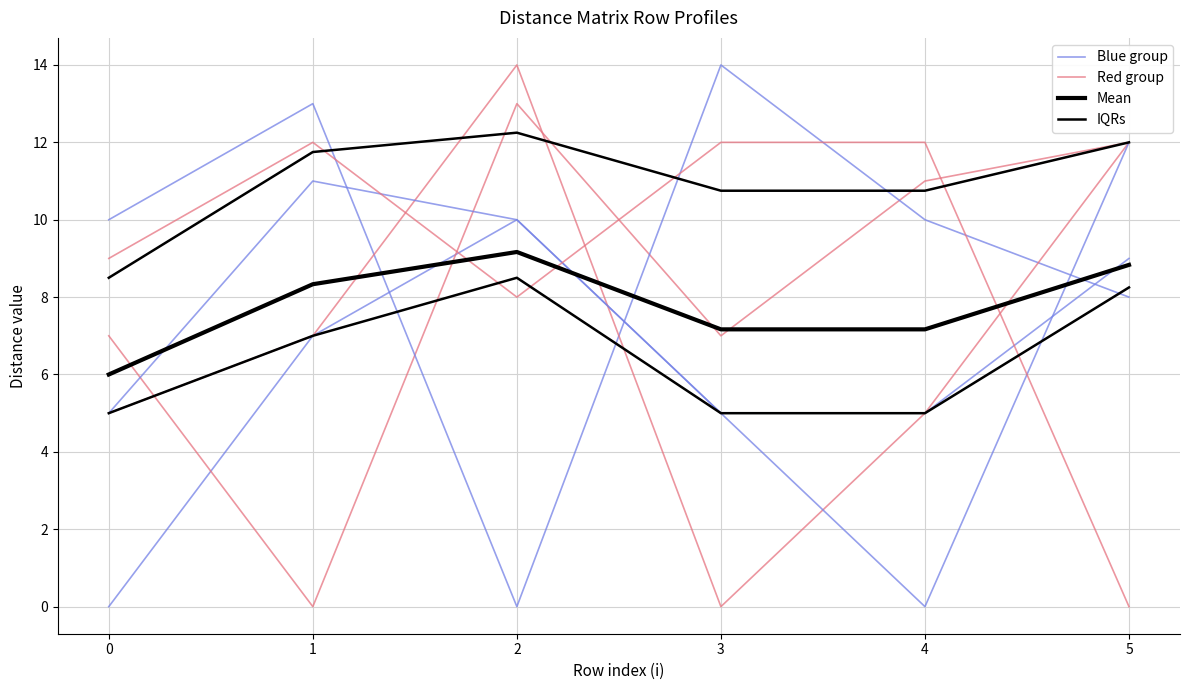

What is the total value across all series at 0?

18.0